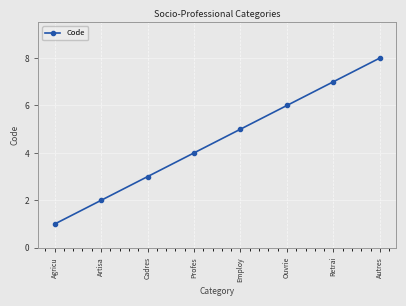

True or false: the data shows 5 at Employ.

True